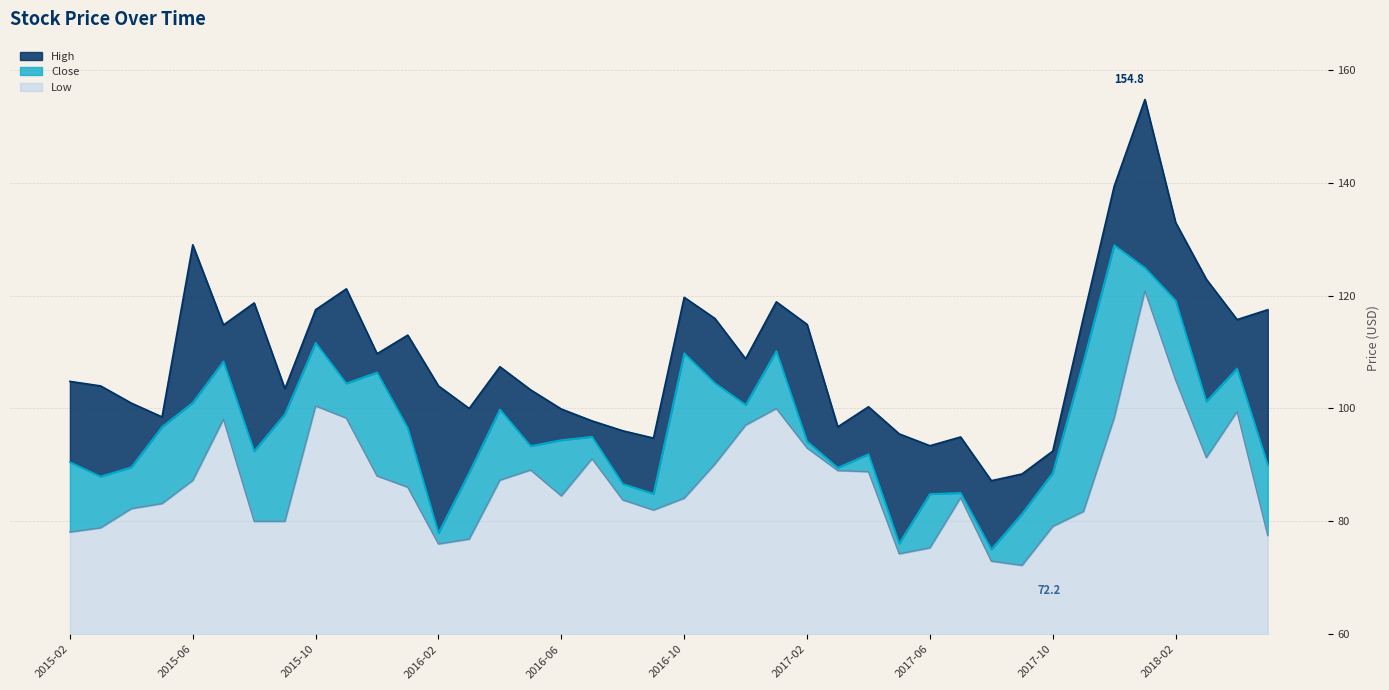

What position from the left is 2018-02?

37